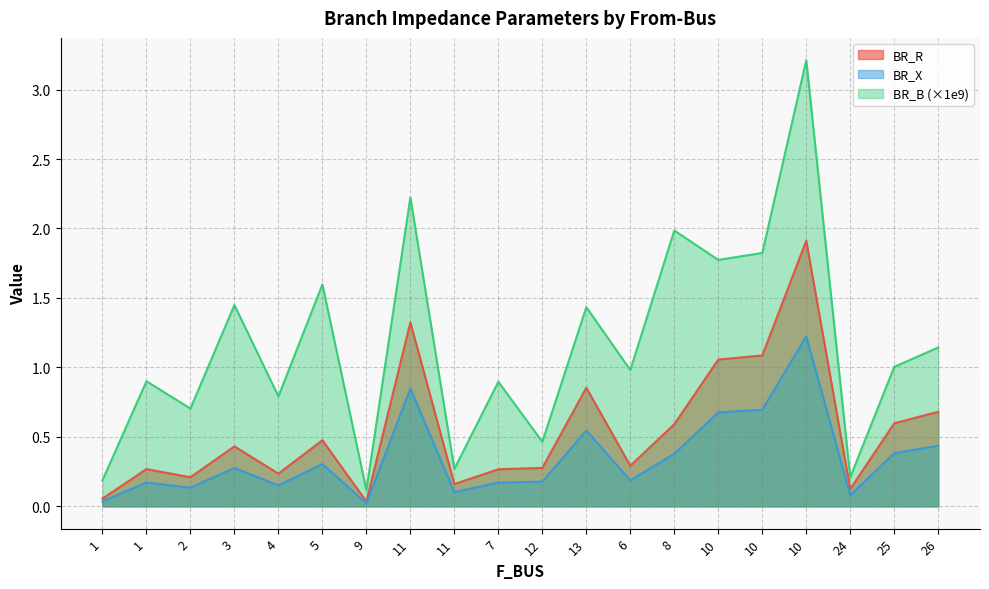

Does the chart display data point markers on the line(s)?

No